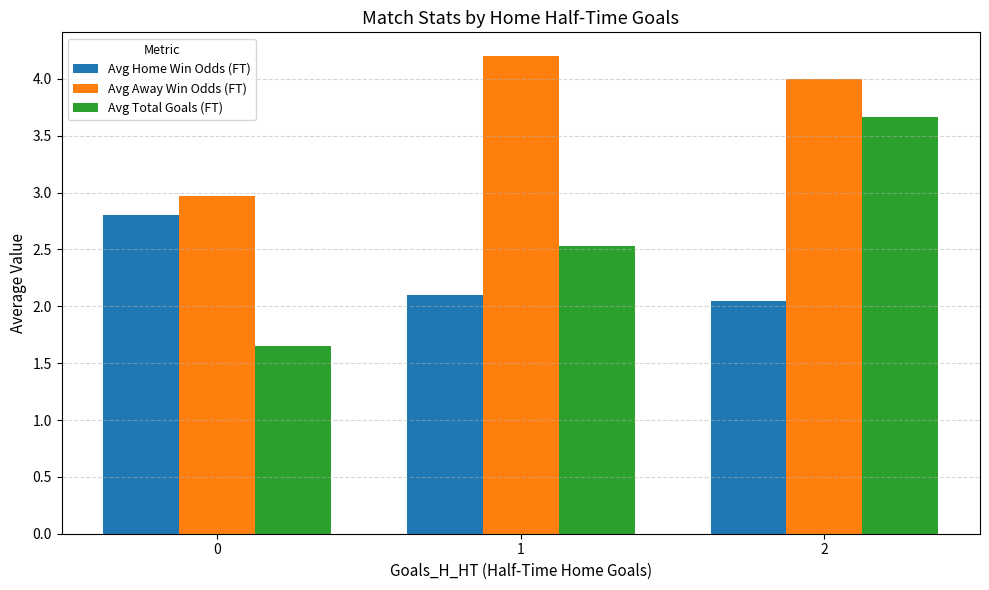

Count the number of categories in the chart.

3